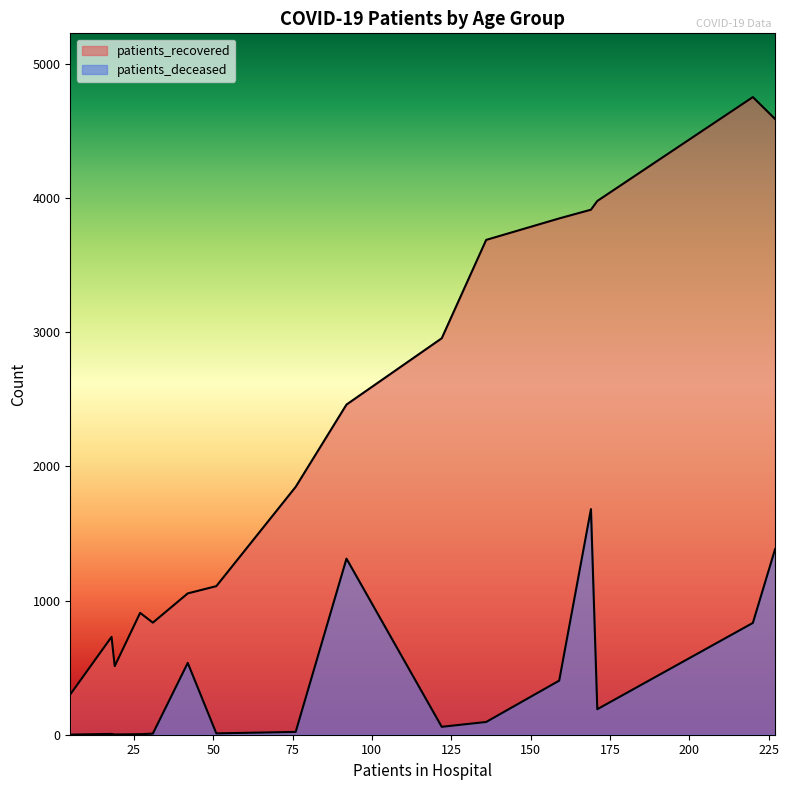

What is the difference between the maximum and minimum values in the patients_deceased series?

1680